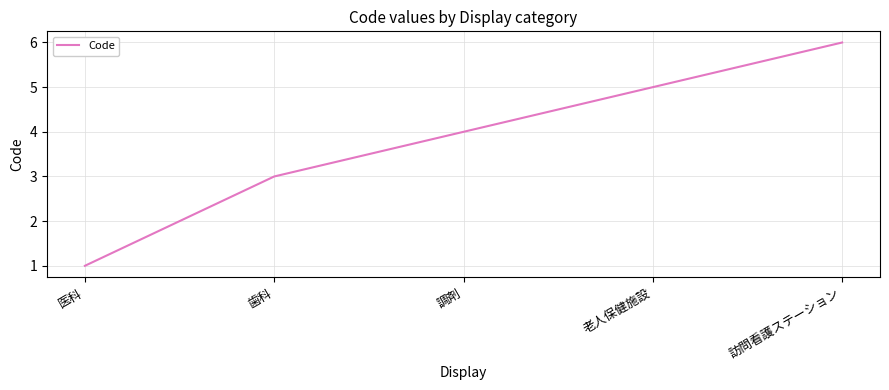

Does the chart display data point markers on the line(s)?

No